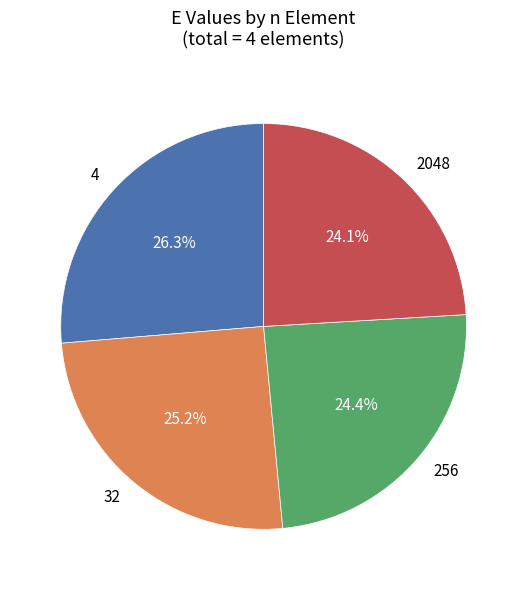

Which category has the biggest portion of the pie?

4